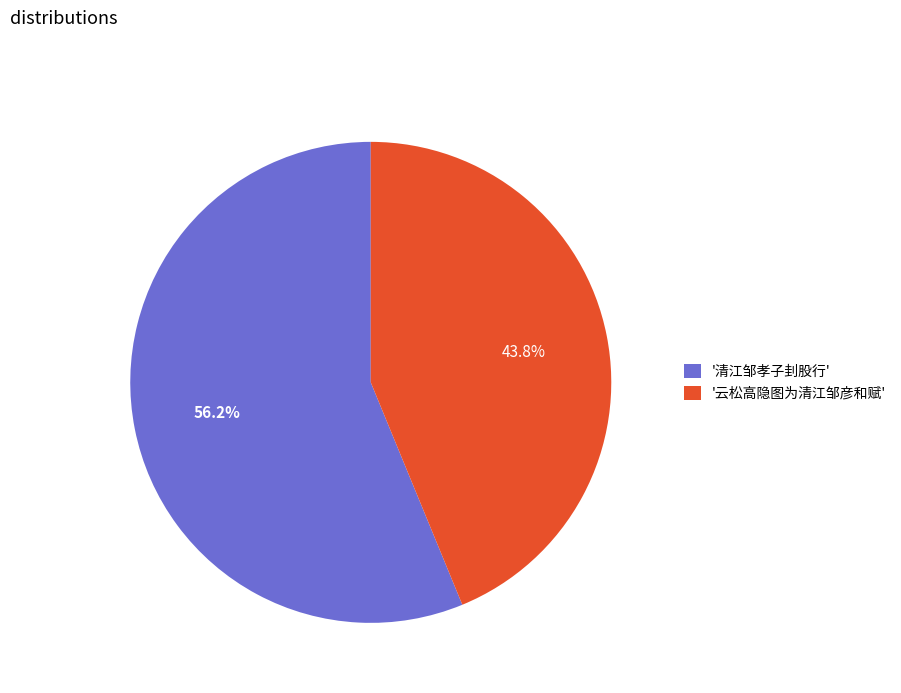

Does any single category account for the majority?

Yes